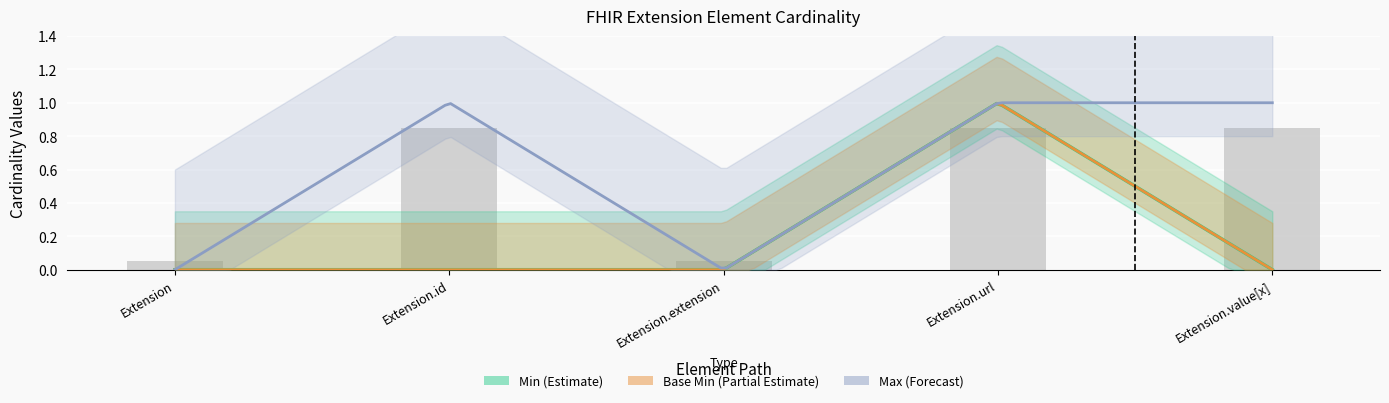

Which label corresponds to the smallest value in the chart?

Extension